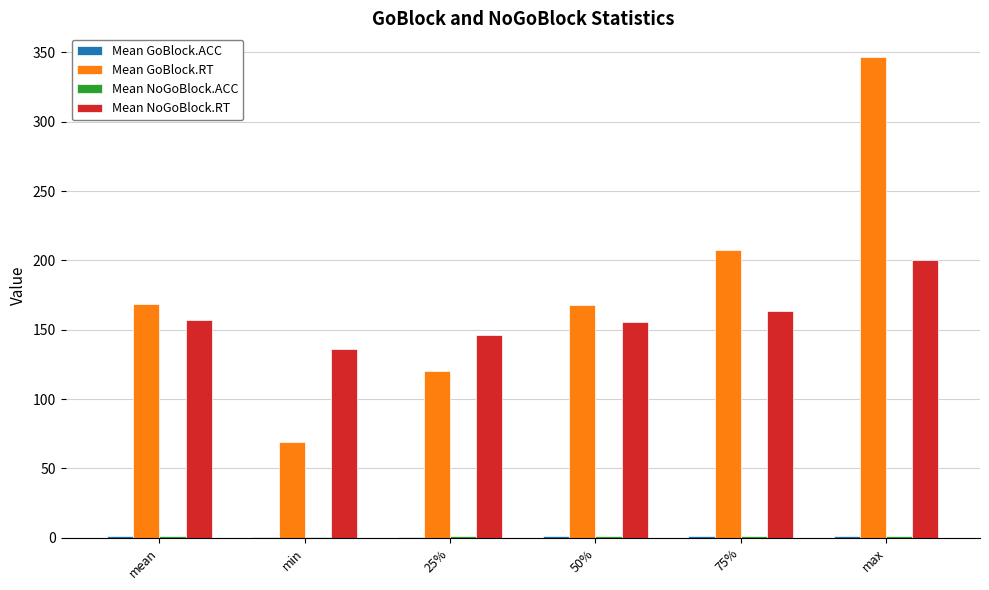

Are the bars horizontal?

No